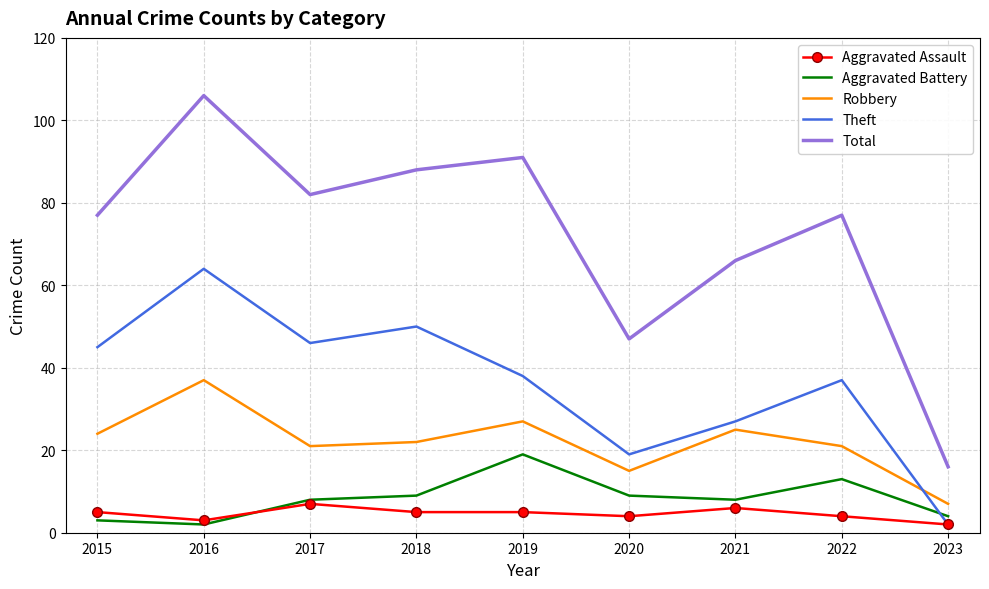

At which category does Robbery reach its first local peak?

2016